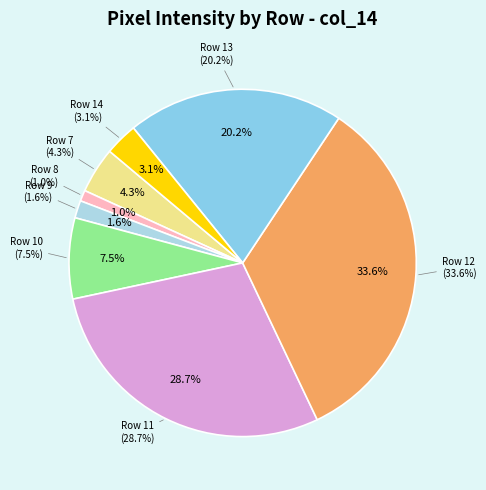

Is there a majority slice in this chart?

No